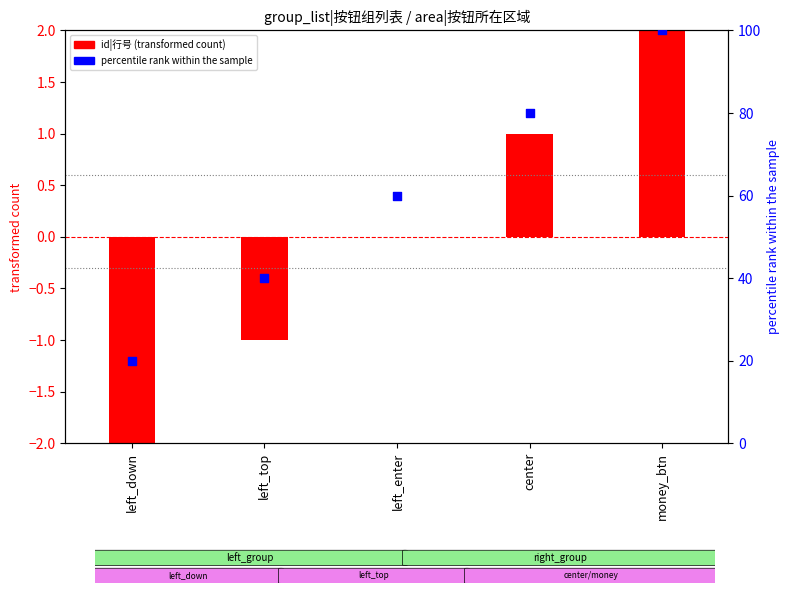

Which series contains the lowest Y value?

id|行号 (transformed)